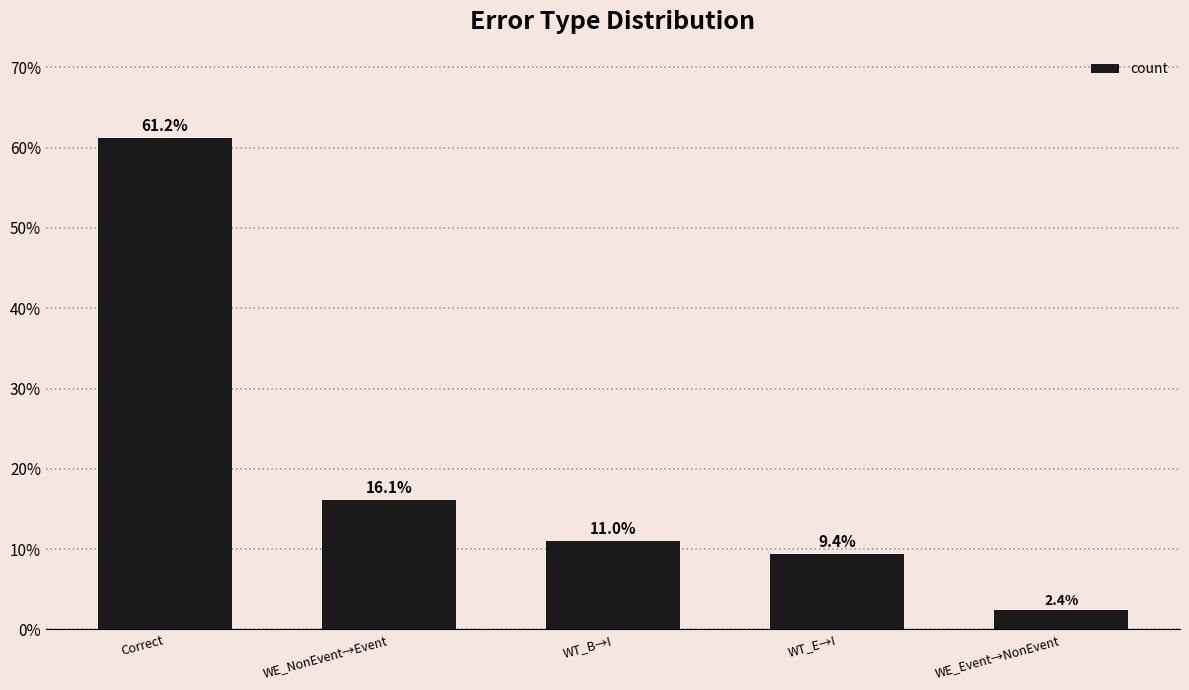

How many categories are shown in the chart?

5